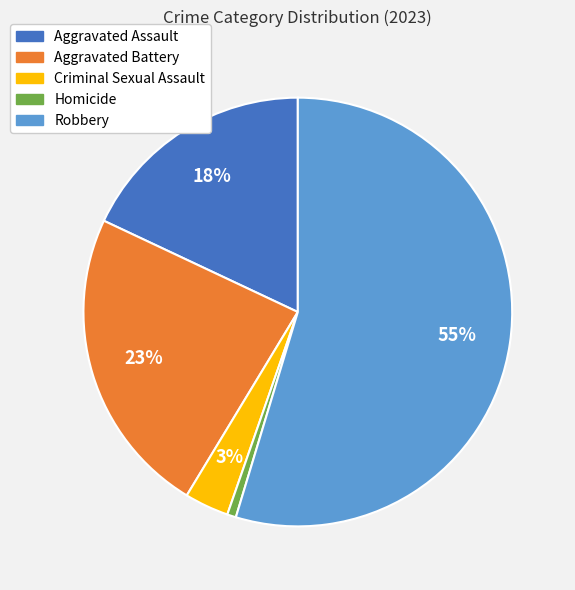

Is it true that Aggravated Battery is 23% of the pie?

True